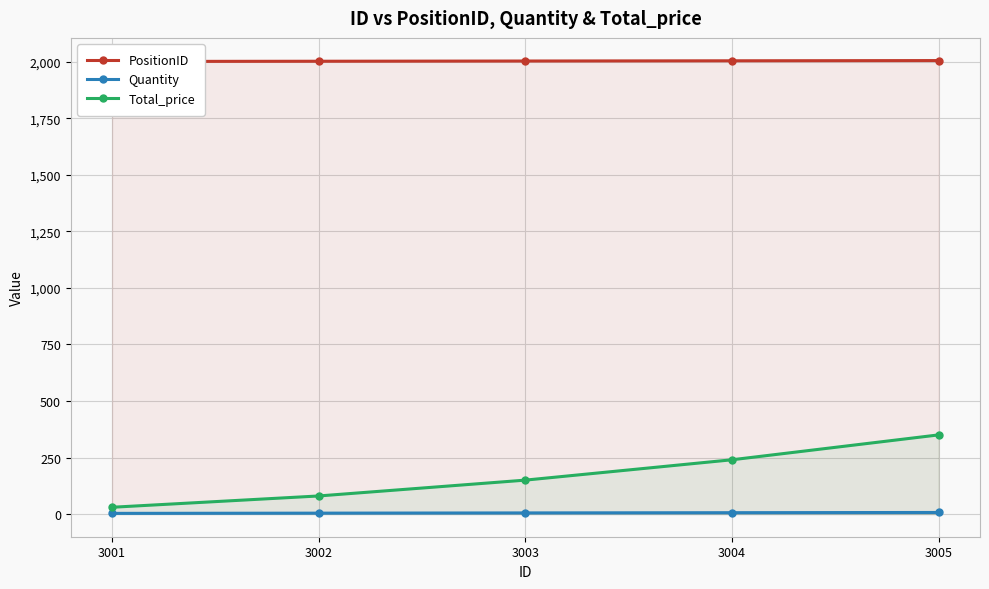

Is it true that Quantity equals 4 at 3001?

False